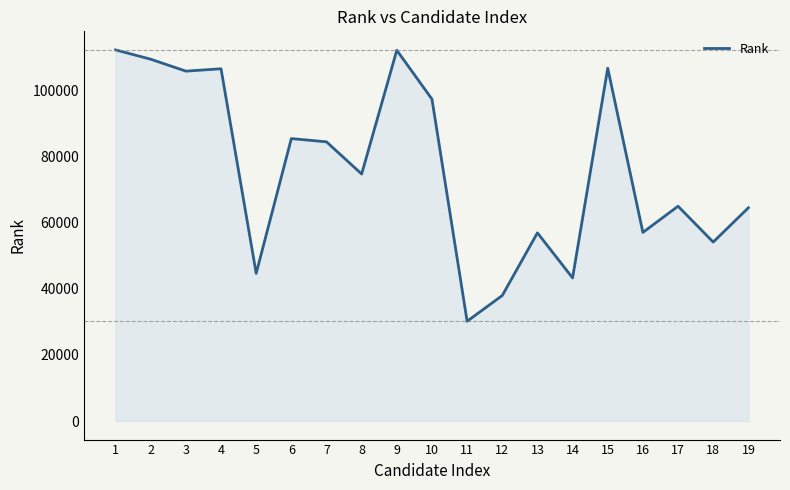

Approximately how many times larger is the value at 12 compared to 11?

1.3